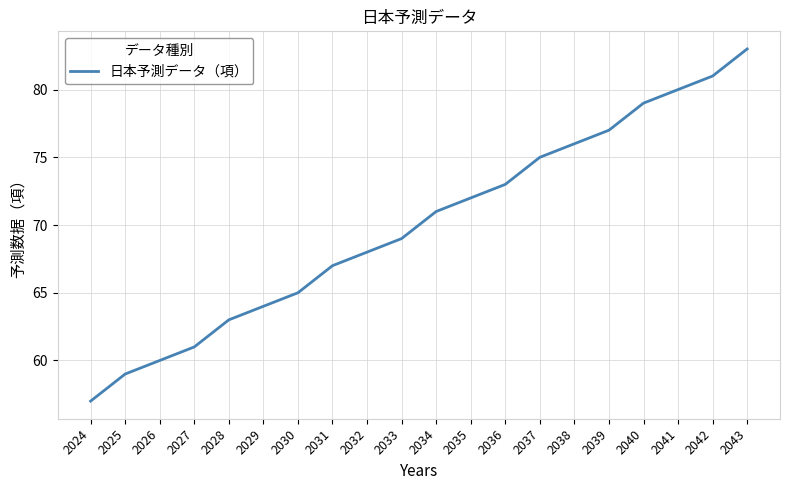

Reading right to left, what are all the values shown in this chart?

83	81	80	79	77	76	75	73	72	71	69	68	67	65	64	63	61	60	59	57